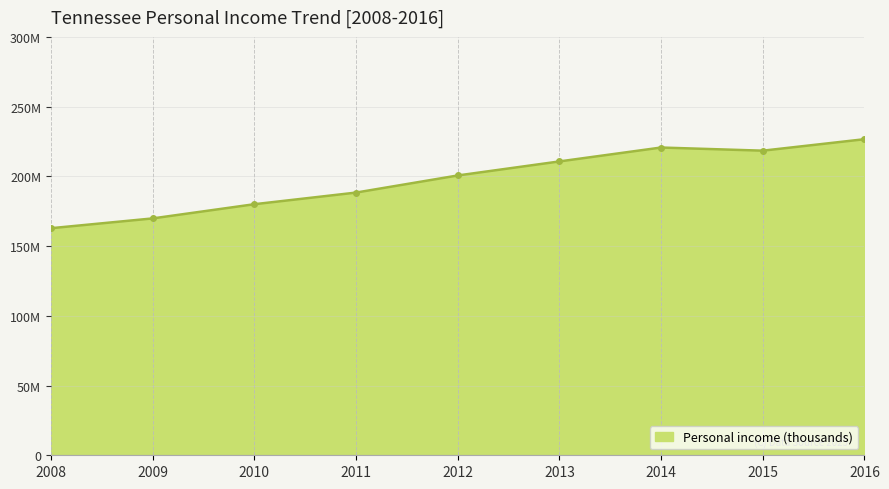

Is this an area chart (filled region under the line)?

Yes